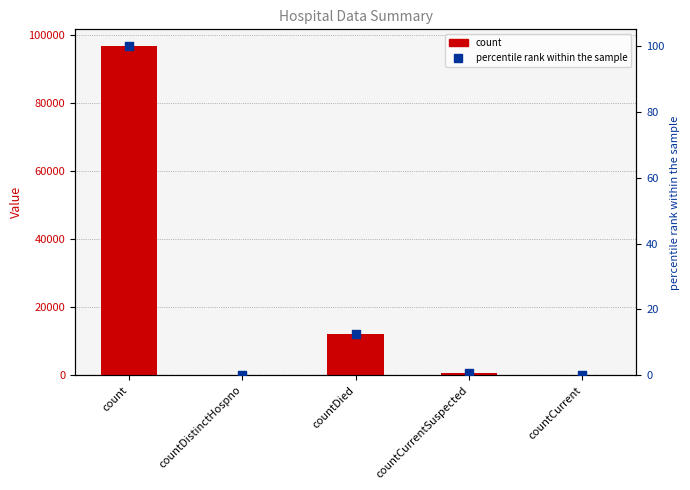

Is the value of percentile rank within the sample at countCurrentSuspected greater than the value of count at countCurrentSuspected?

No